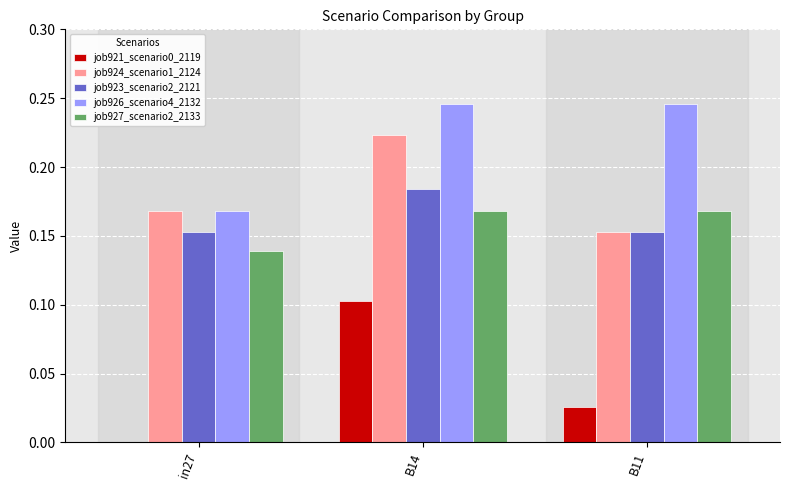

Is the value of job923_scenario2_2121 at in27 greater than the value of job921_scenario0_2119 at B11?

Yes